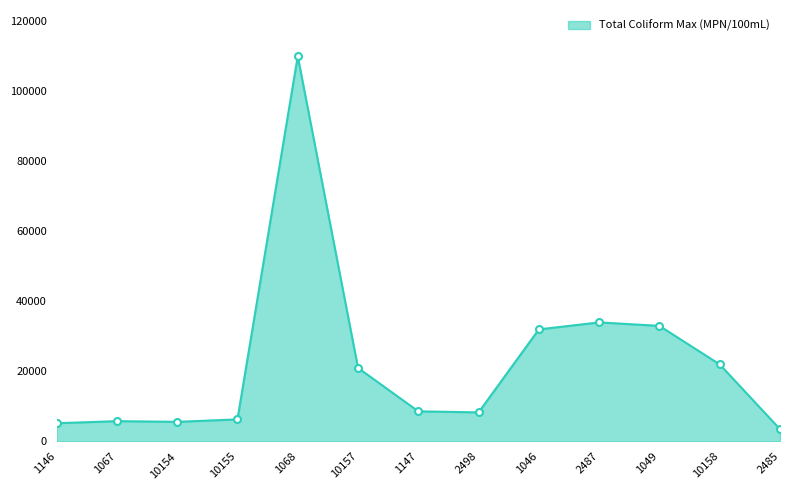

Count the number of data series in this chart.

1